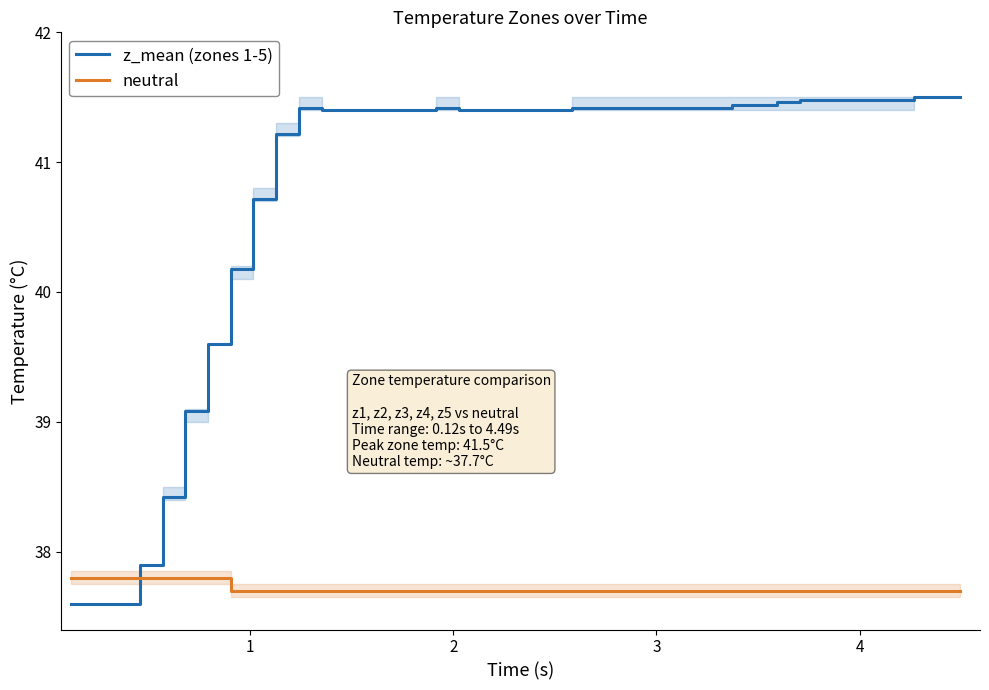

What is the maximum value for neutral?

37.8